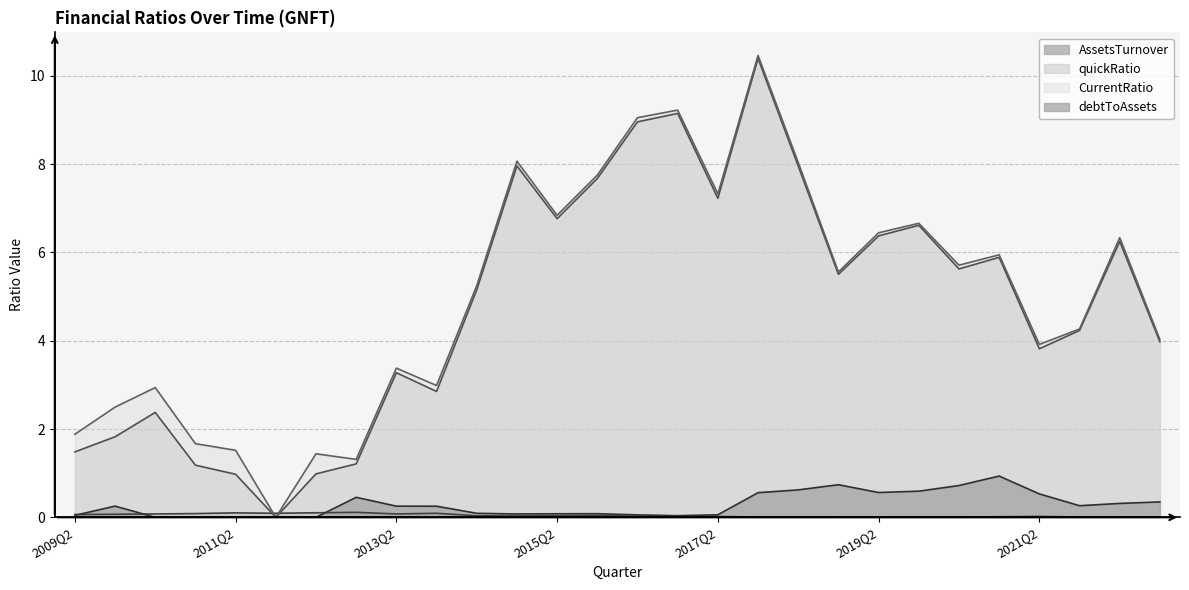

What is the difference between the CurrentRatio values at 2011Q2 and 2017Q4?

8.9